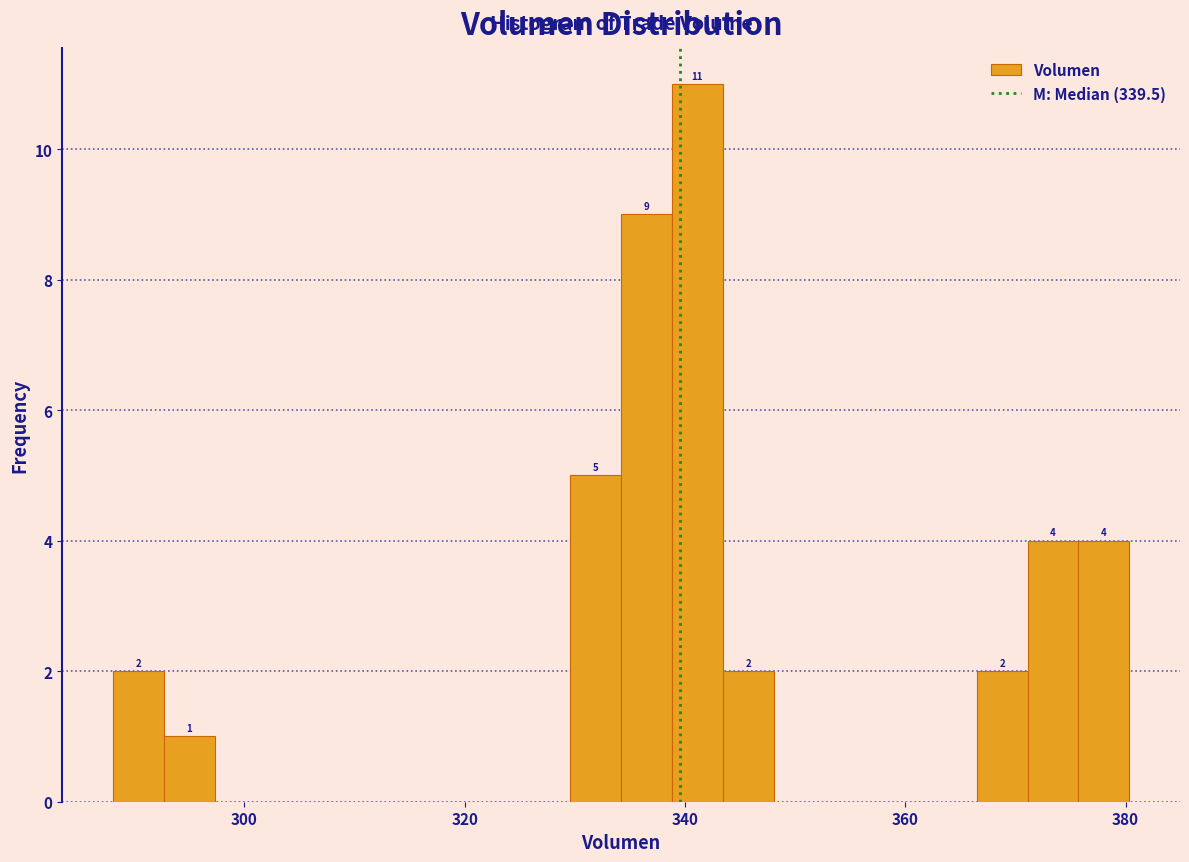

Around what value on the x-axis is the tallest bar? Give the approximate position of its centre, as read against the axis.

342